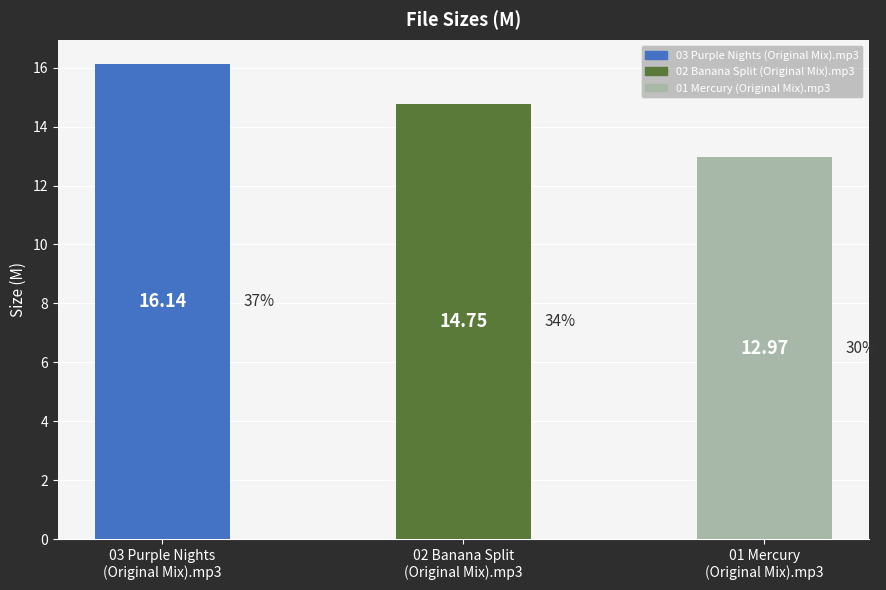

What position from the left is 01 Mercury
(Original Mix).mp3?

3